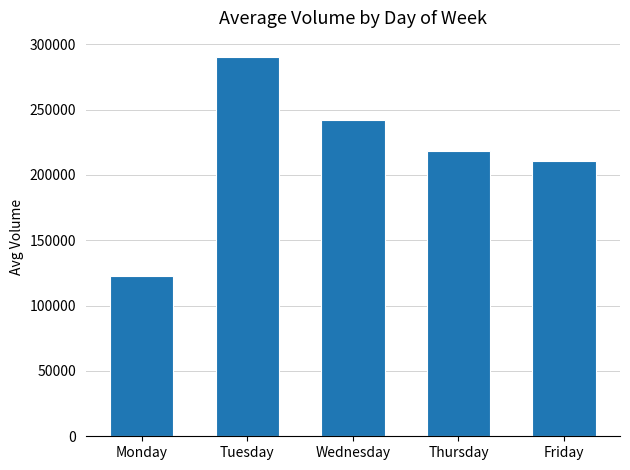

What is the ratio of the value at Wednesday to the value at Monday?

2.0